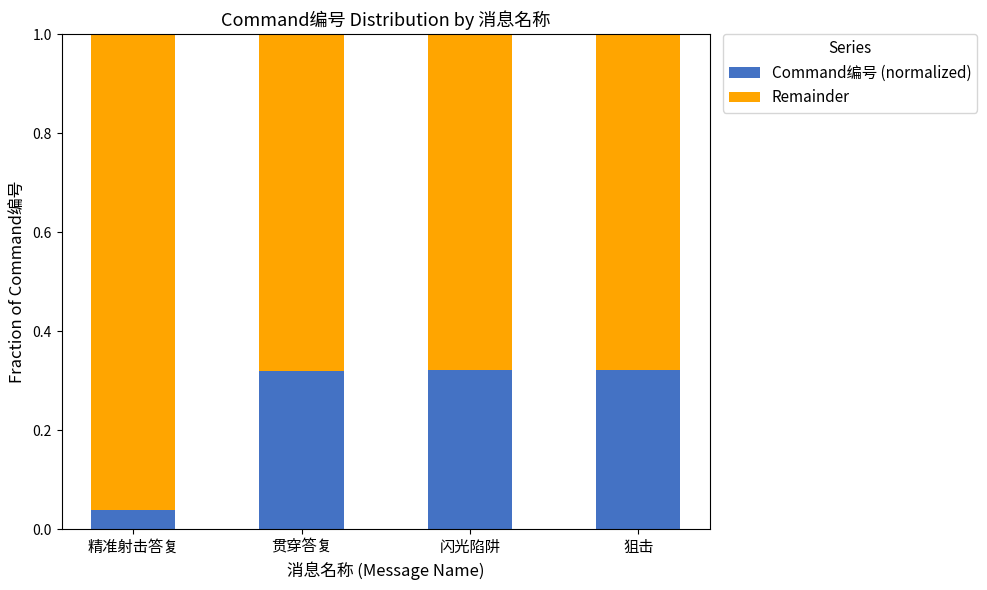

Count the Command编号 (normalized) values in the range 0 to 1.

4